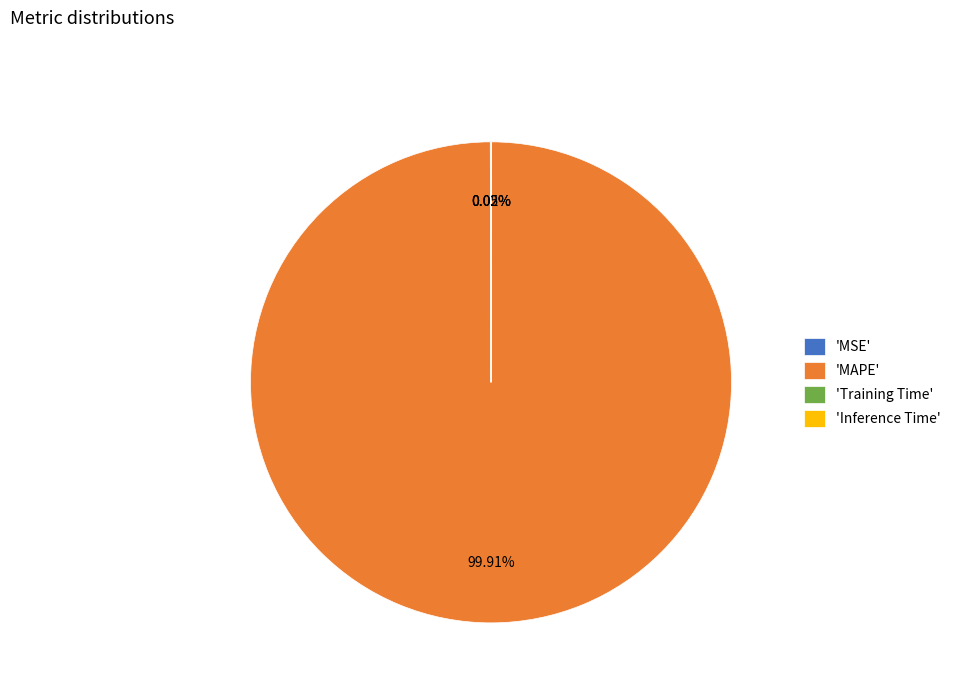

Which slice represents more than half of the pie?

'MAPE'